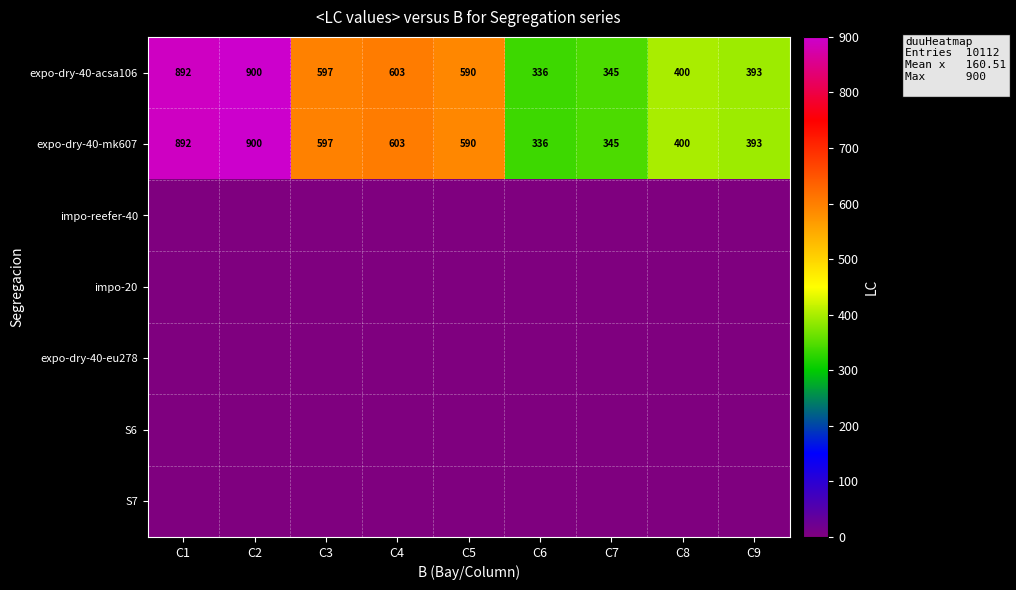

Which category has the highest value in the expo-dry-40-acsa106 series?

C2